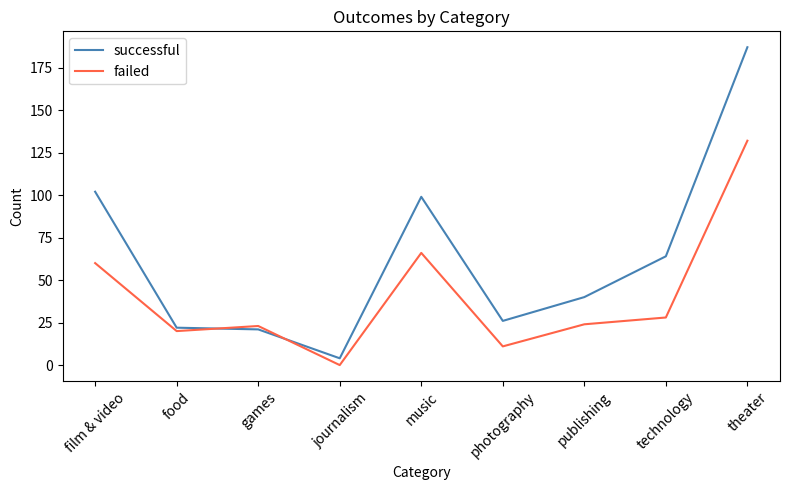

True or false: successful has a value of 148 at film & video.

False